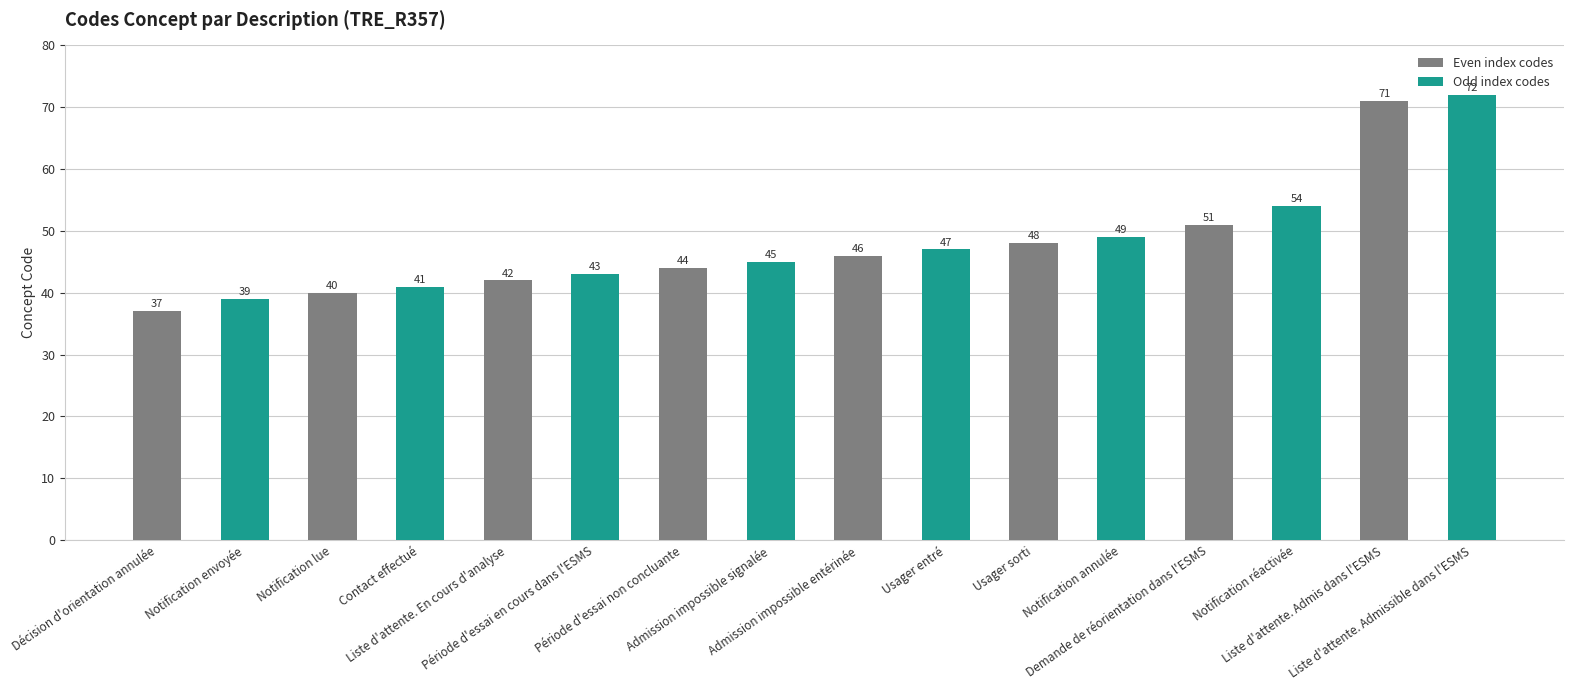

What is the approximate value at Liste d'attente. En cours d'analyse?

42